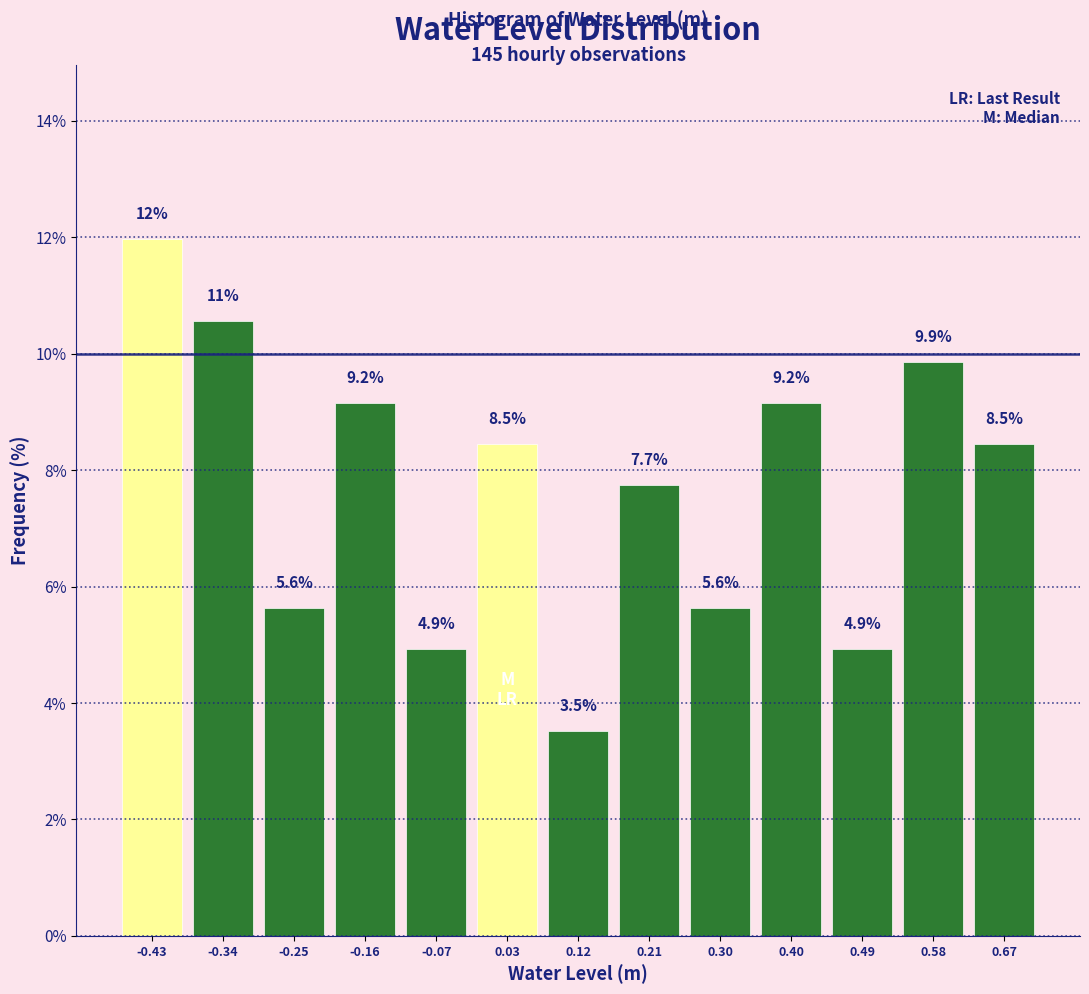

Which range on the x-axis has the tallest bar?

-0.48 to -0.39